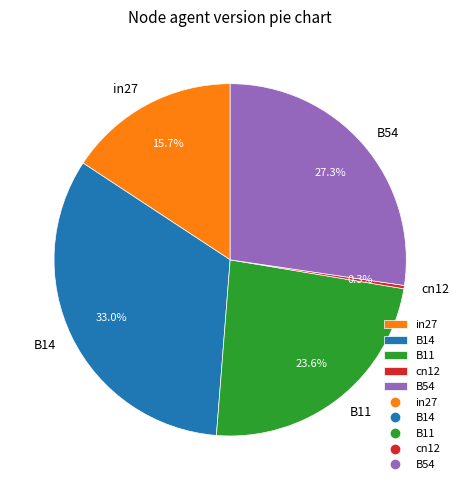

Count the number of slices in the pie.

5